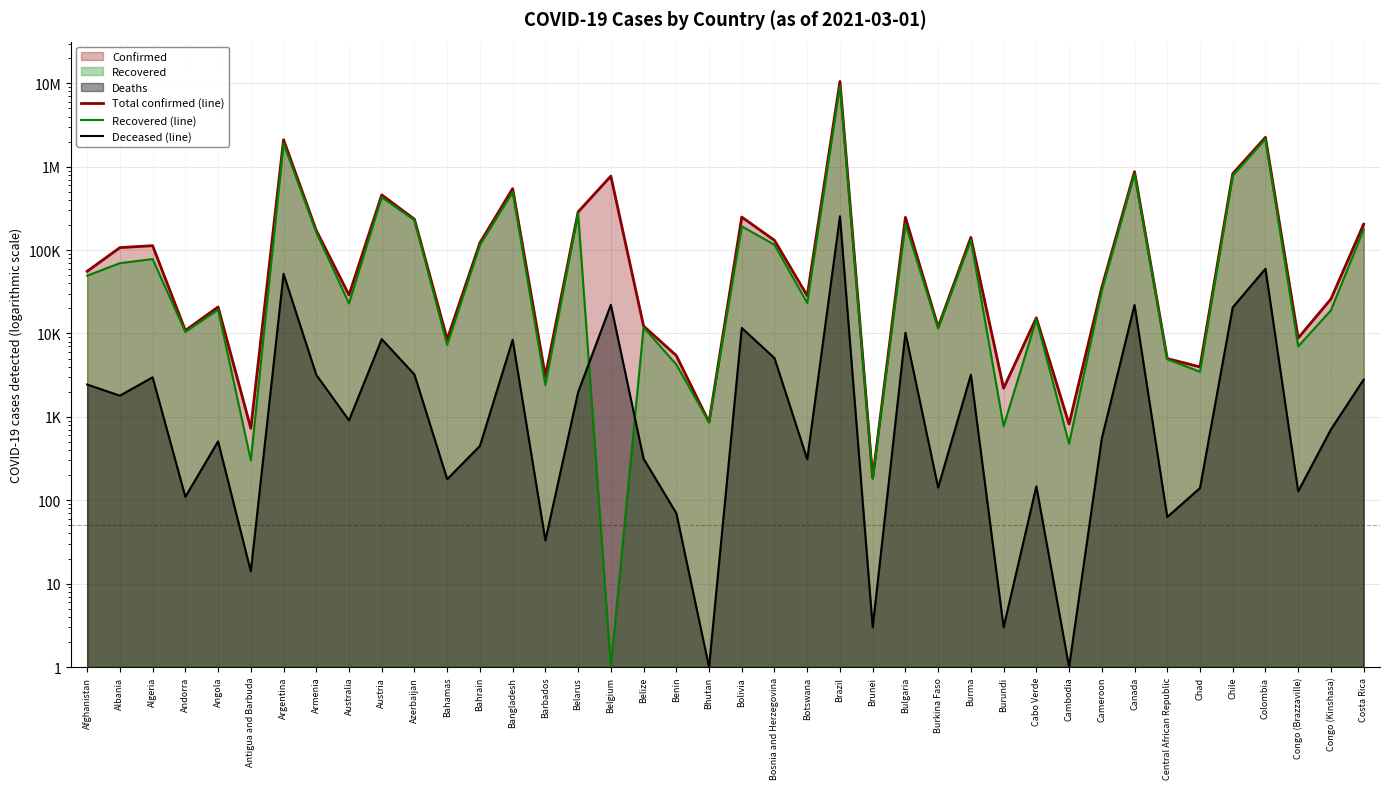

What position from the right is Armenia?

33